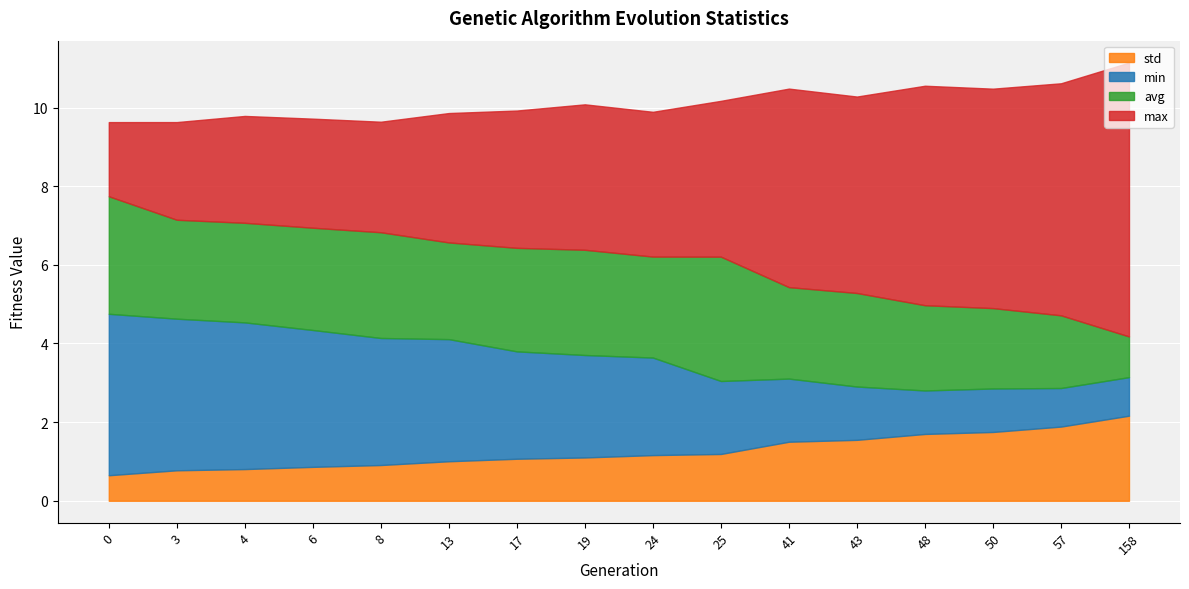

What is the approximate value of std at 48?

1.7